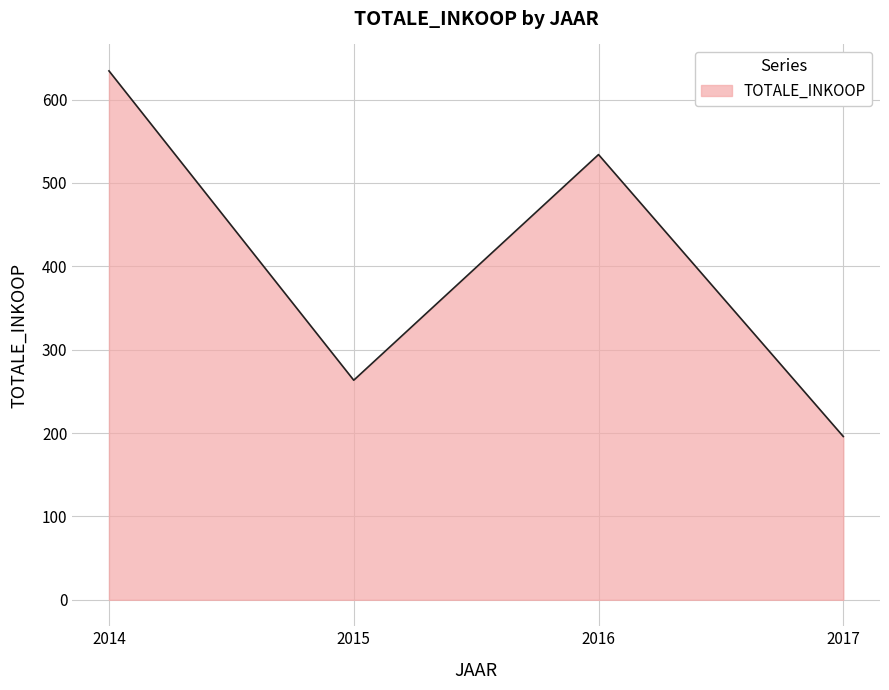

How many interior local valleys (lower than both neighbors) does the data have?

1